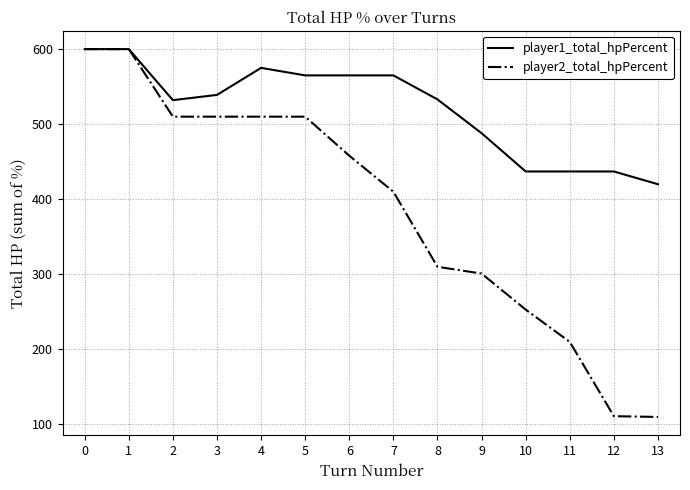

What is the difference between the player1_total_hpPercent values at 13 and 2?

112